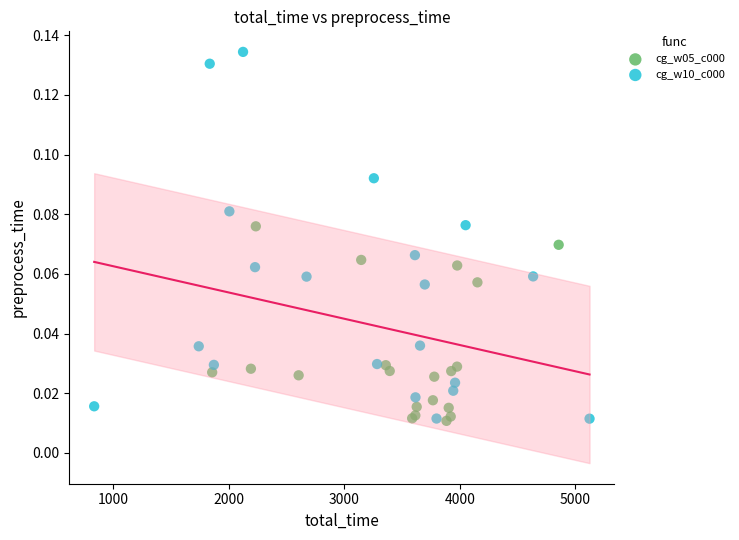

Which series has the widest spread of Y values?

cg_w10_c000